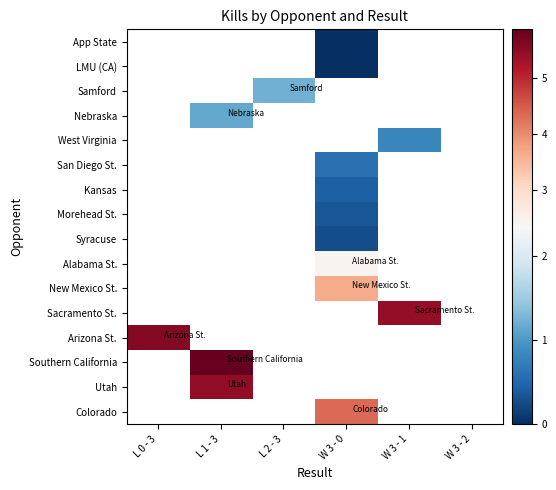

Which category has the highest value across all series?

L 1 - 3